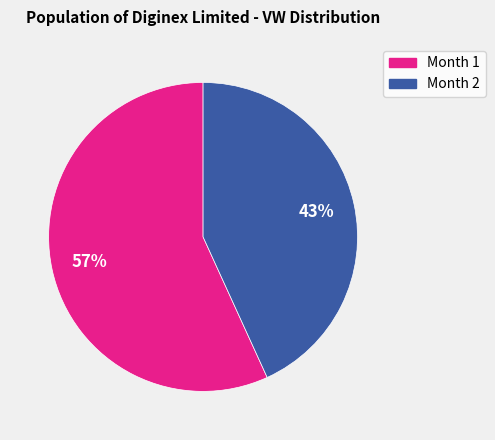

Which slice is the largest?

Month 1